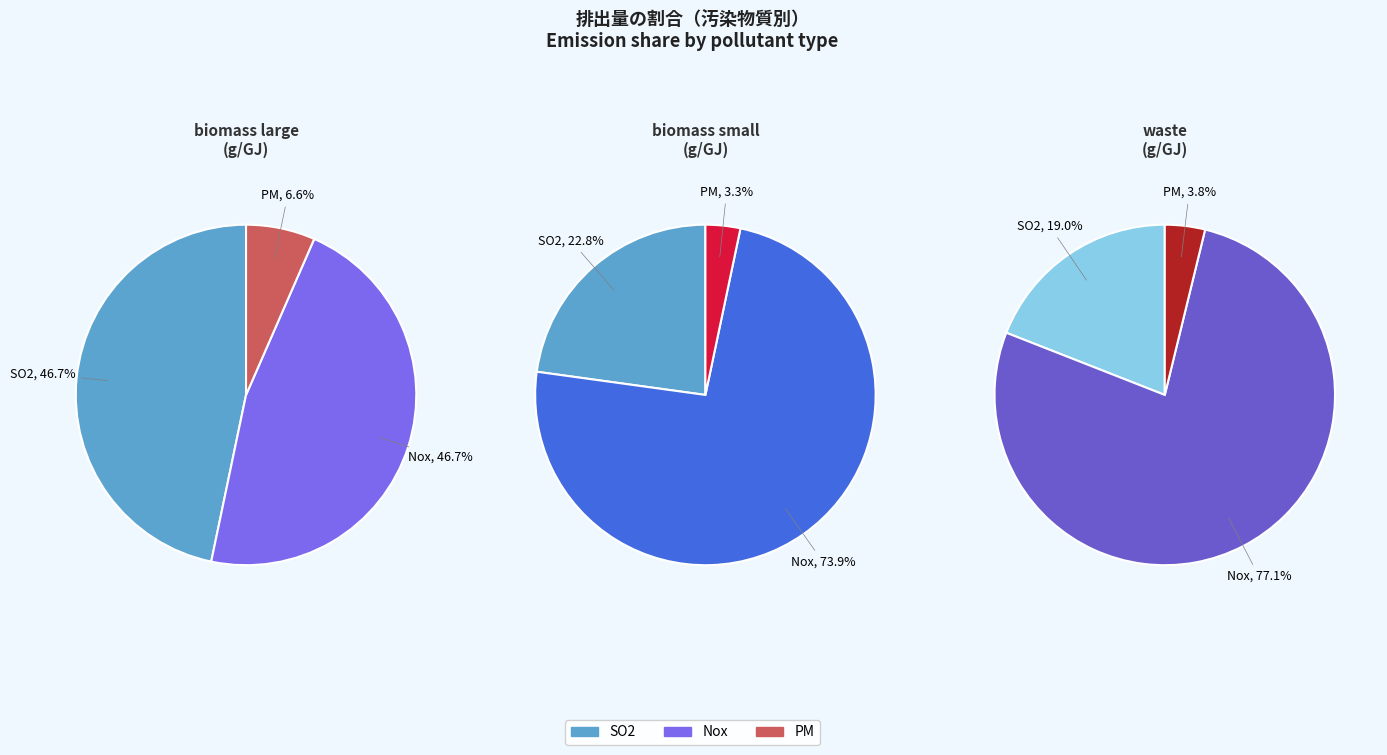

Rank the categories by biomass large value from lowest to highest.

PM, SO2, Nox